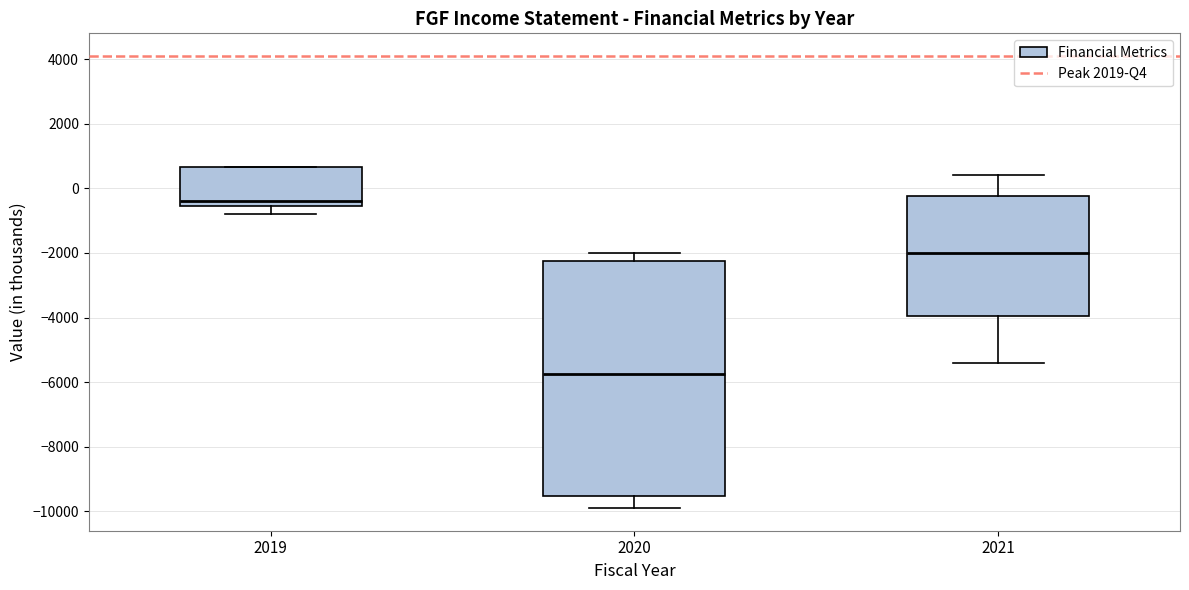

Which box is the tallest, from its lower edge to its upper edge?

2020